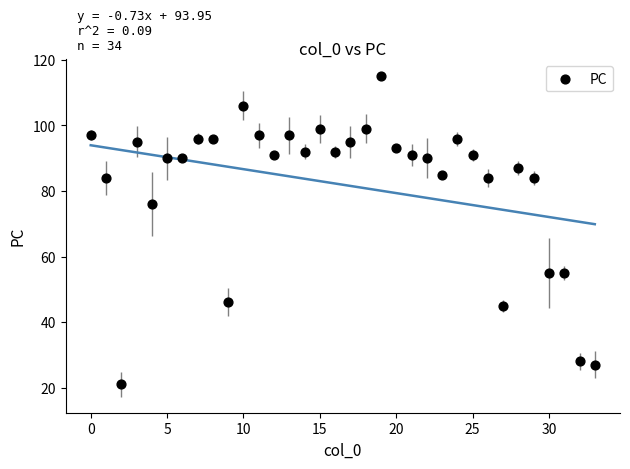

What Y value in the scatter plot is closest to 68?

76